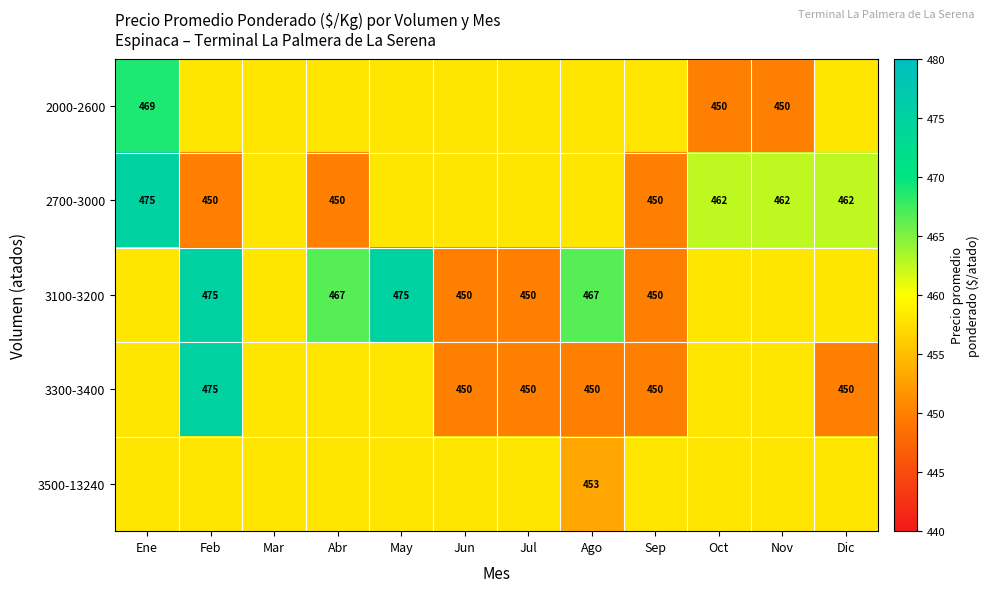

What is the difference between the 3100-3200 values at Oct and Jul?

8.0